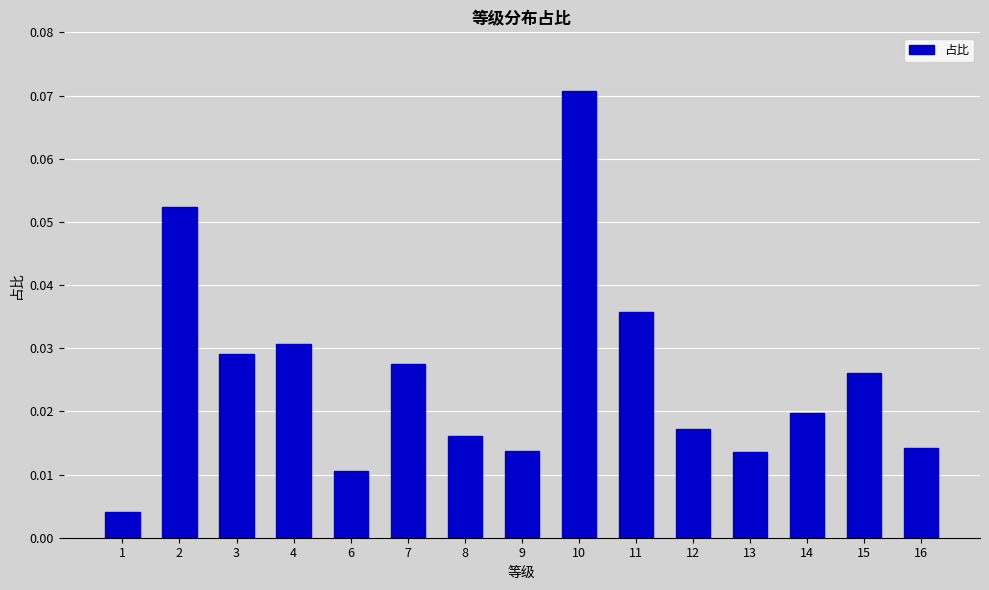

Between 9 and 12, which is larger?

12